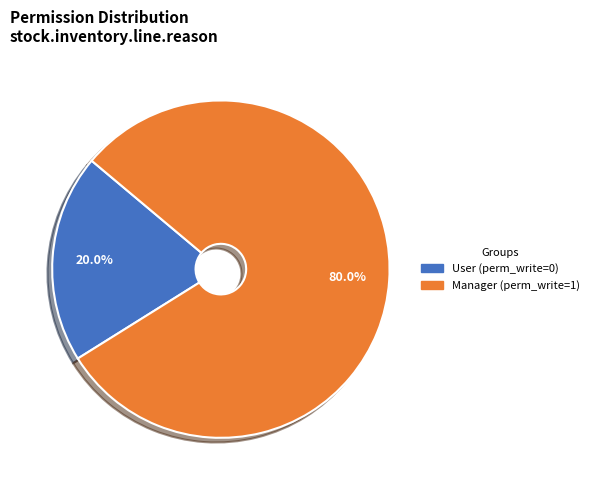

Is there a majority slice in this chart?

Yes